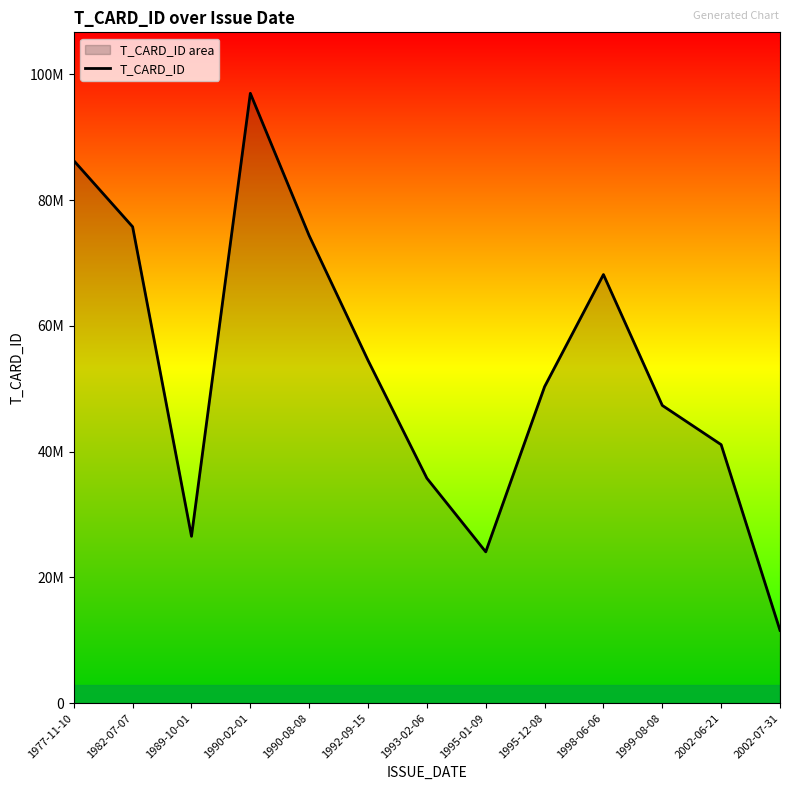

Reading left to right, what are all the values shown in this chart?

86269593	75752548	26534931	96977528	74336289	54508915	35766721	24063786	50330737	68157799	47346517	41109069	11579978